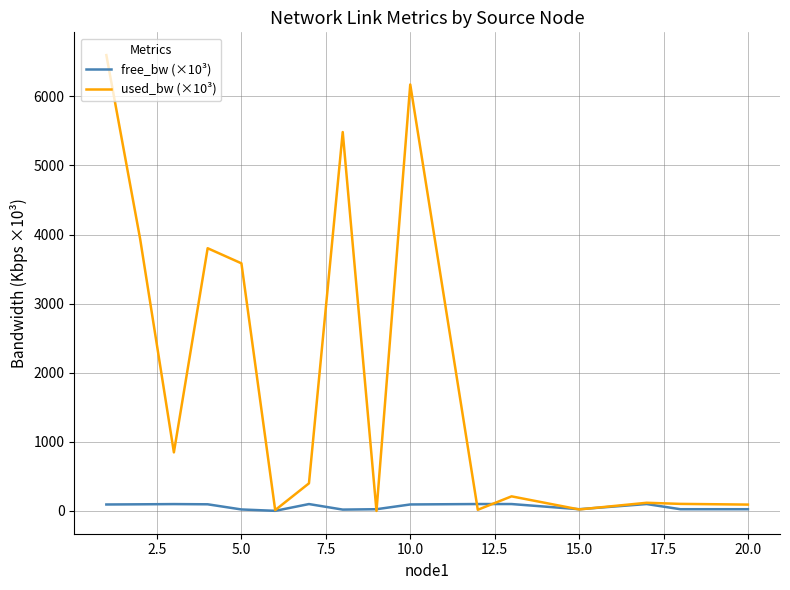

Which series has the largest total across all categories?

used_bw (×10³)